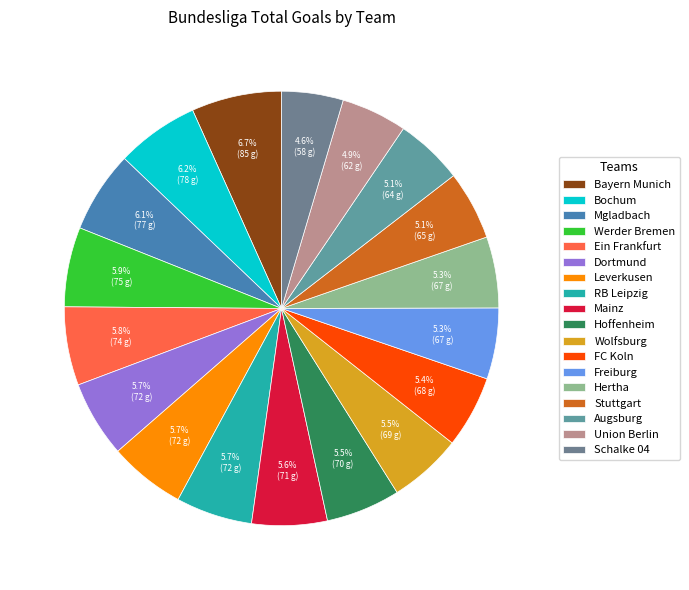

How many slices are in this pie chart?

18